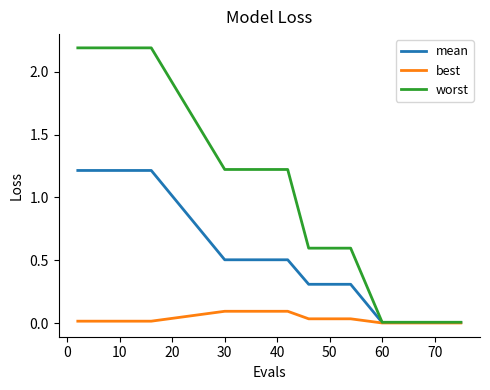

List the series in order of their peak value, highest first.

worst, mean, best